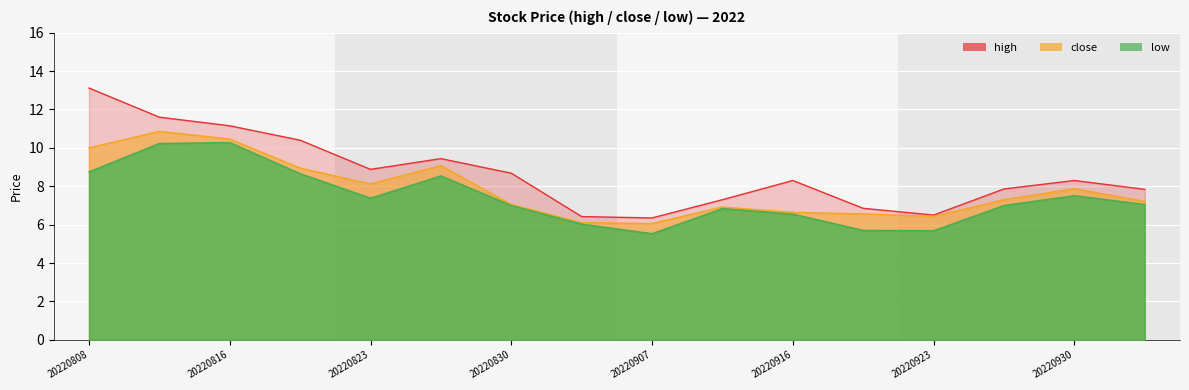

Which series has the largest total across all categories?

high